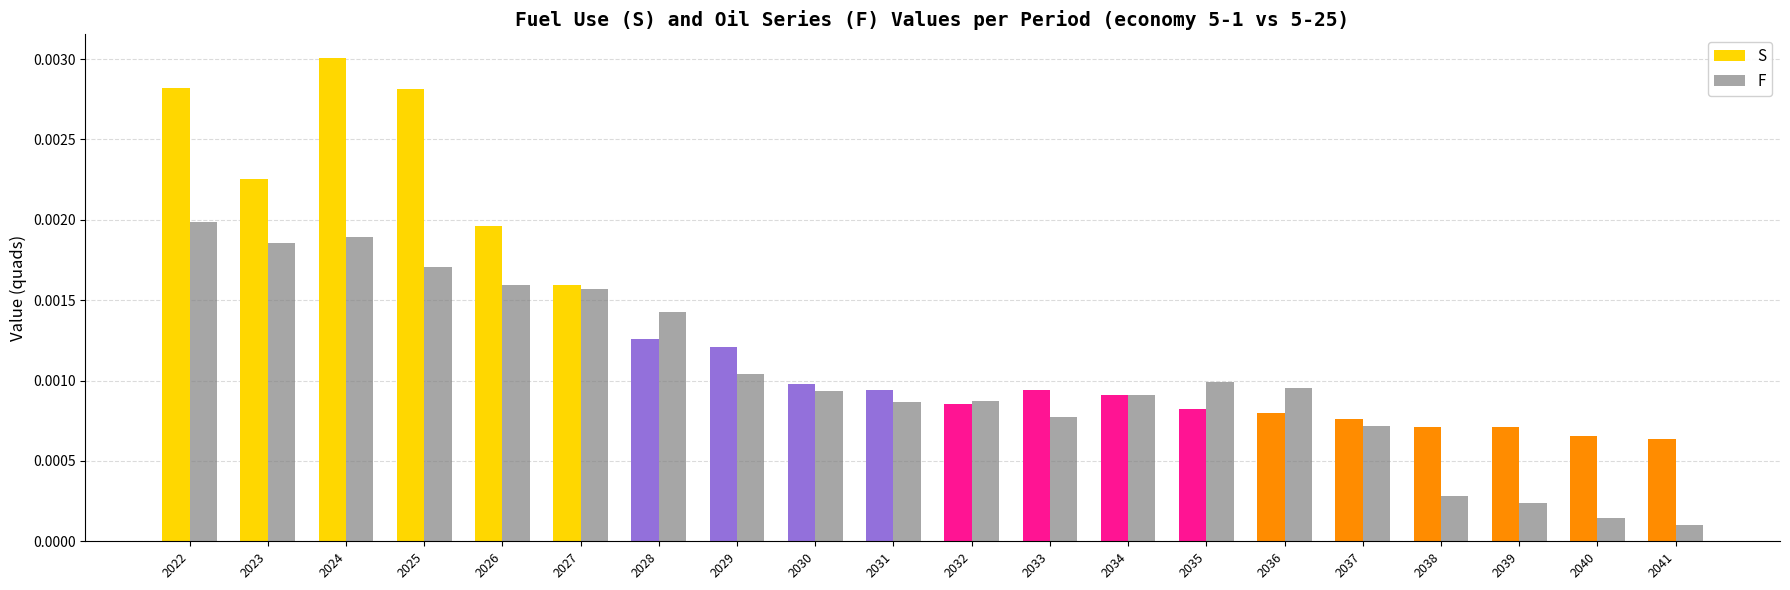

Is it true that F equals 0.0 at 2041?

False